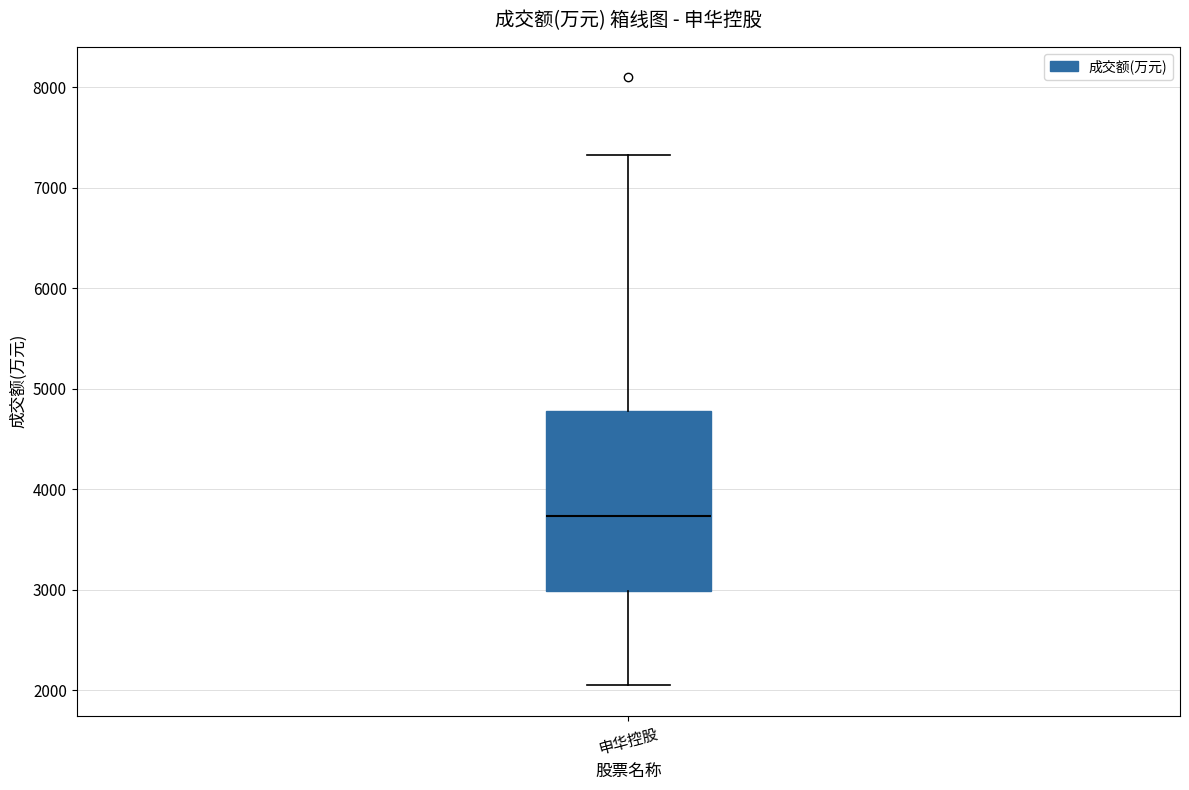

Read this box plot against the y-axis: the position of the median line, the range covered by the box, and the ends of both whiskers. The values are not printed on the chart, so give them approximately, as read against the axis.

median 3700, box 3000 to 4800, whiskers 2000 to 7300